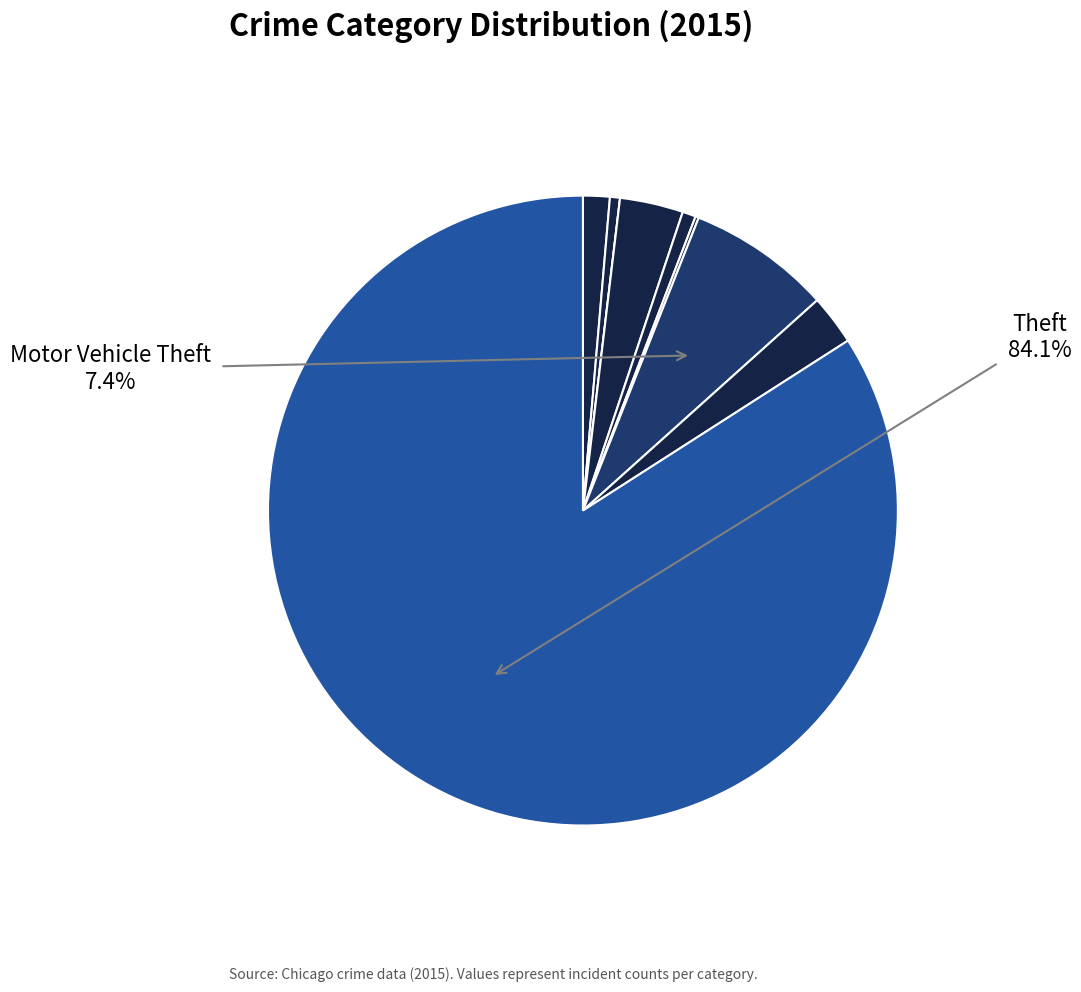

How many segments does this pie chart have?

9